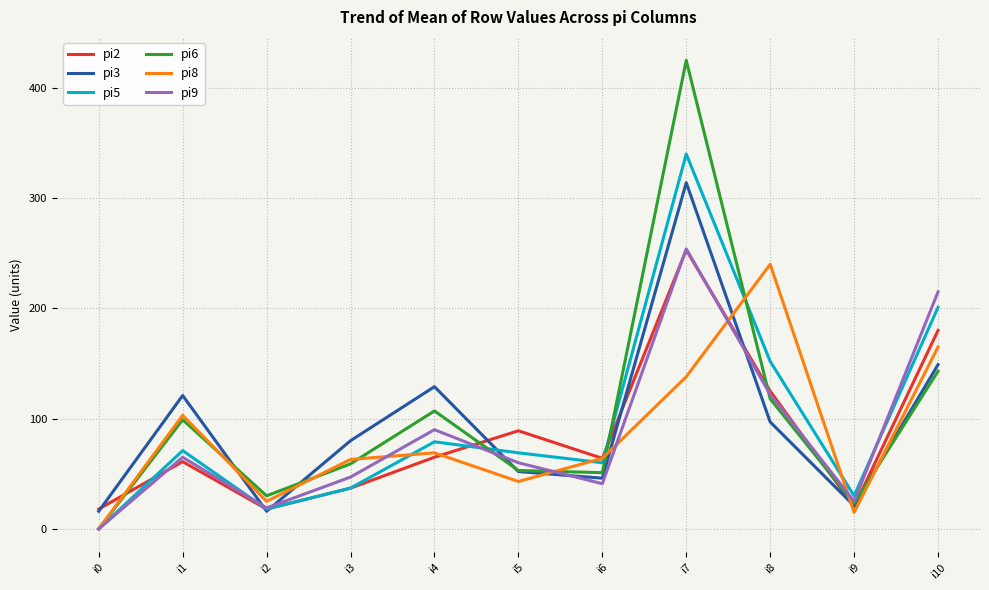

What is the greatest value displayed?

425